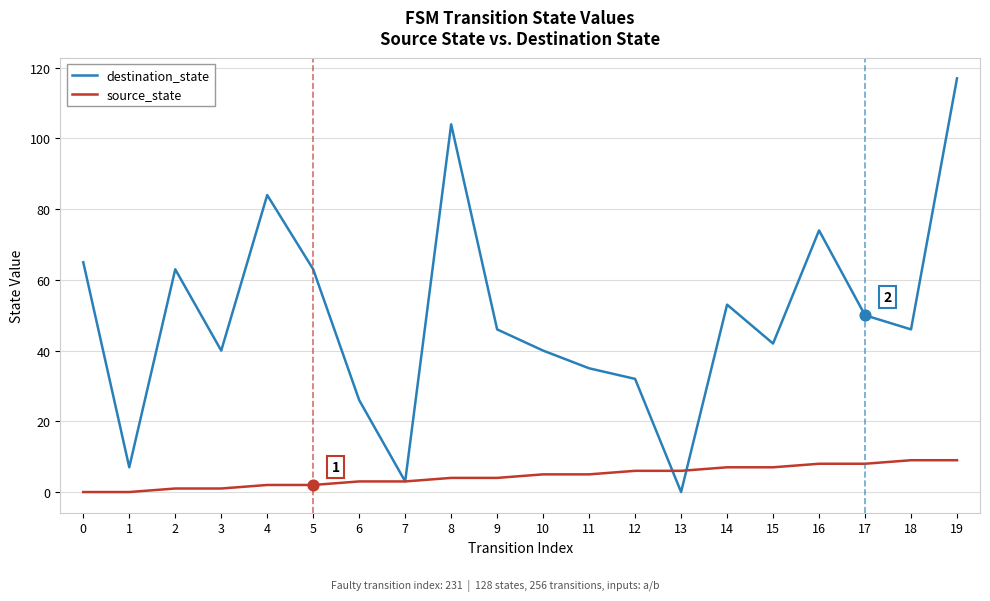

Which series has the largest range (max minus min)?

destination_state